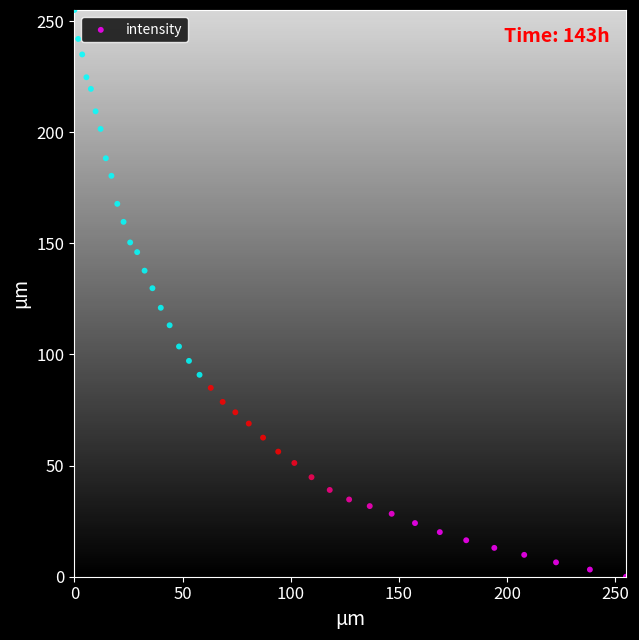

What is the range of X values (max minus min)?

255.0